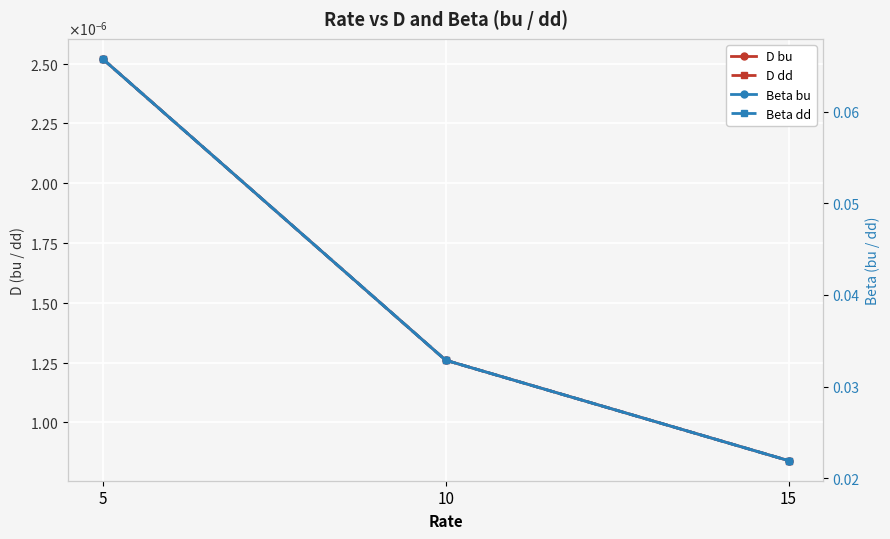

Which category has the highest value in the Beta dd series?

5